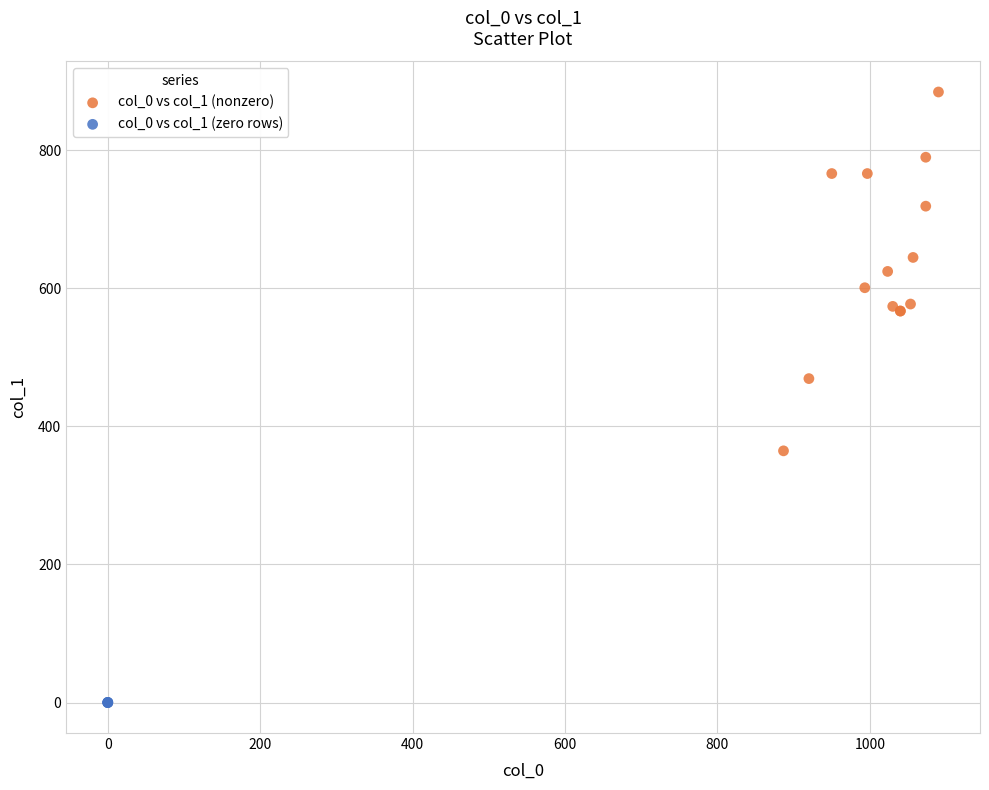

What are all the series names shown in the legend?

col_0 vs col_1 (nonzero), col_0 vs col_1 (zero rows)